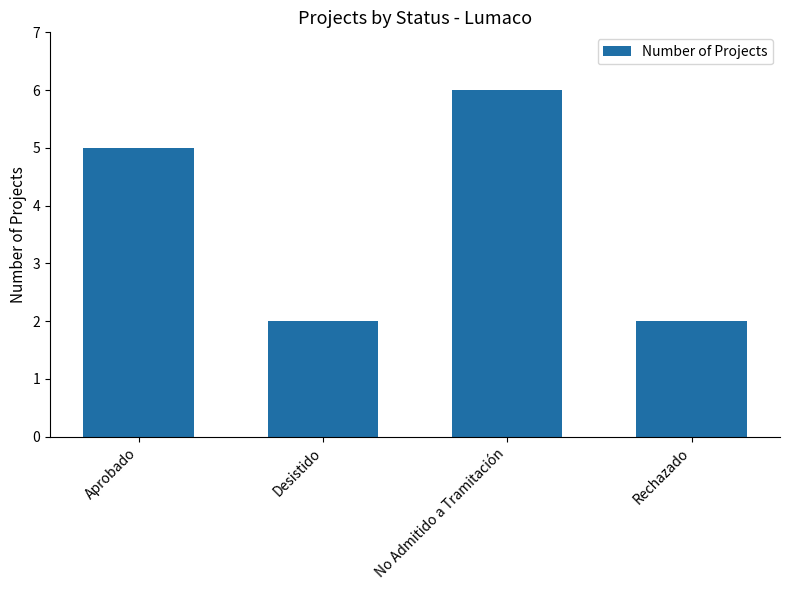

Which has a higher value, No Admitido a Tramitación or Rechazado?

No Admitido a Tramitación